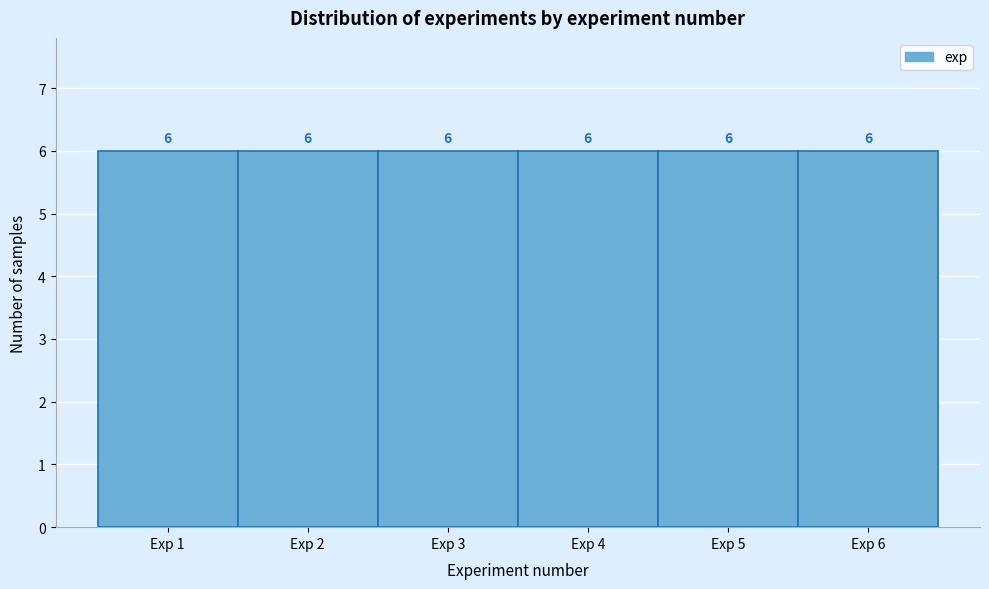

Reading left to right, list every bar in this chart as the range it spans on the x-axis followed by its height.

0.5 to 1.5: 6
1.5 to 2.5: 6
2.5 to 3.5: 6
3.5 to 4.5: 6
4.5 to 5.5: 6
5.5 to 6.5: 6